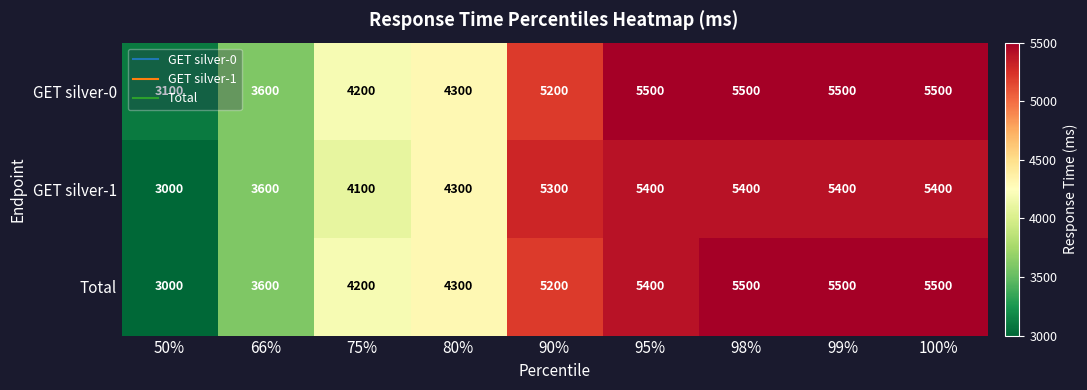

The value of Total at 66% is 3600. True or false?

True